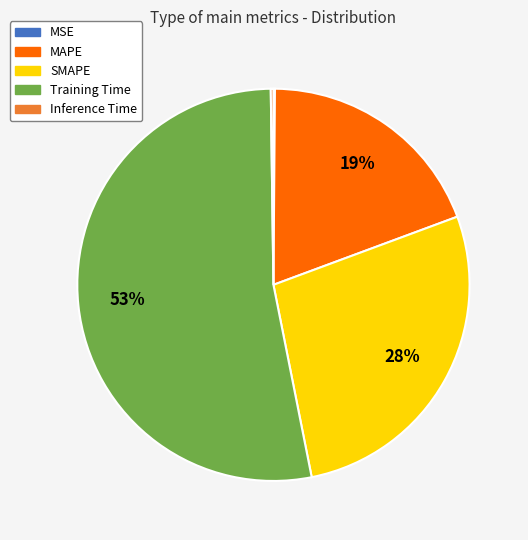

Which slice is the largest?

Training Time